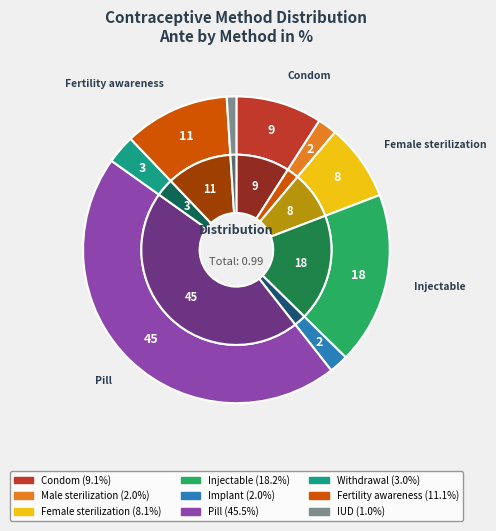

Does Female sterilization represent more than half of the total?

No